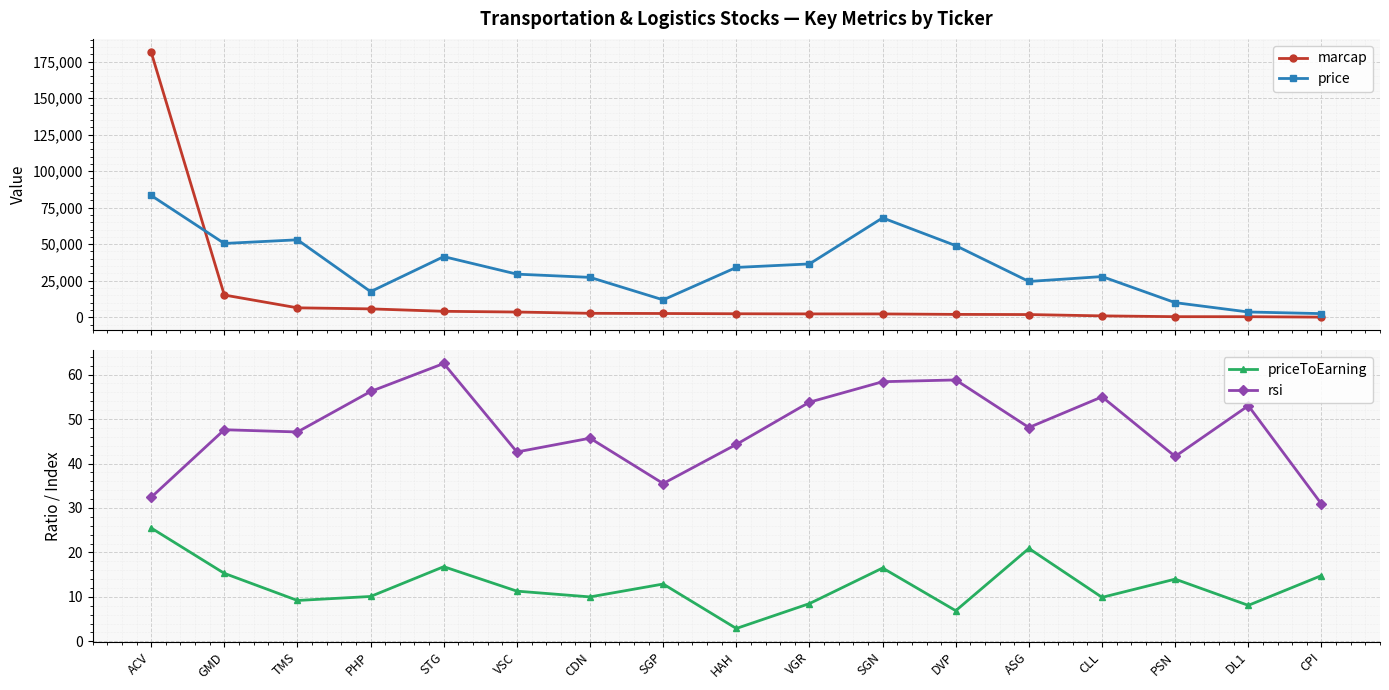

What is the label of the 14th point from the left?

CLL